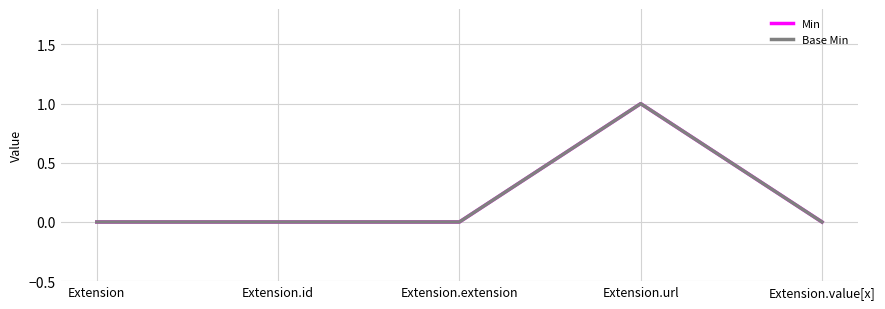

At which label does Base Min reach its peak?

Extension.url